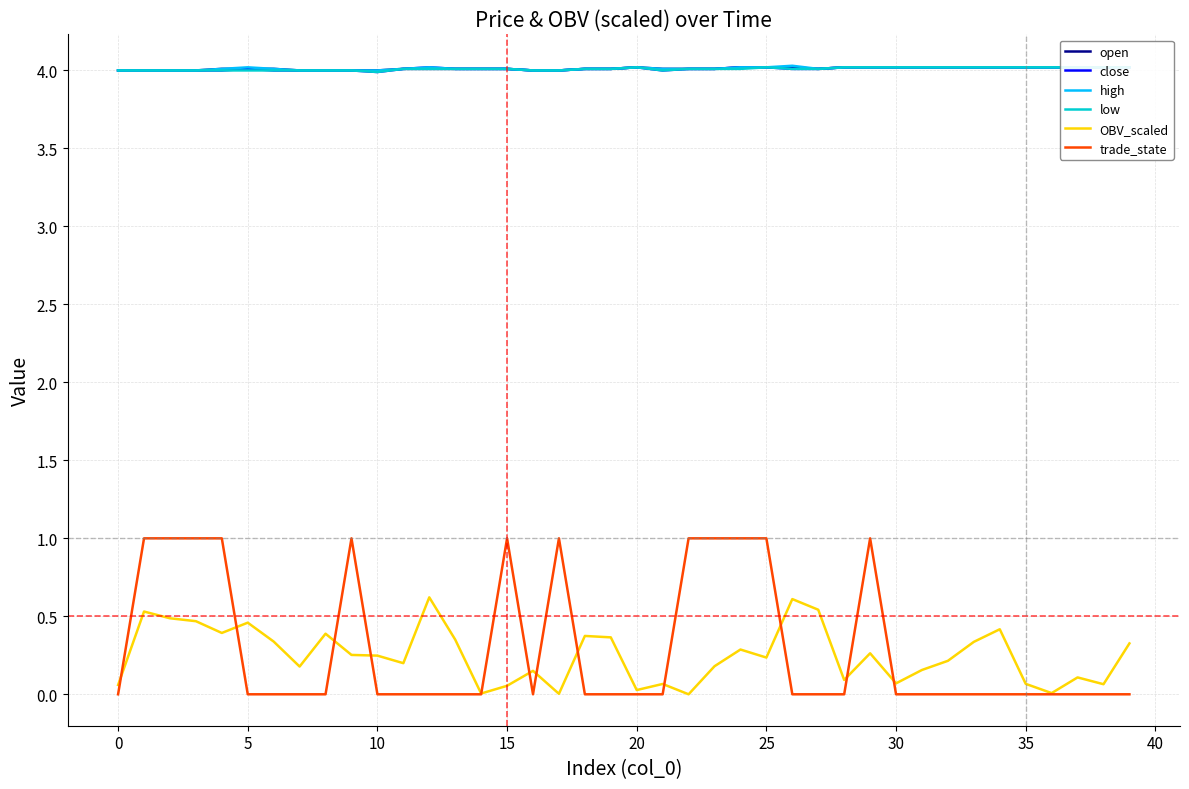

Does the chart display data point markers on the line(s)?

No